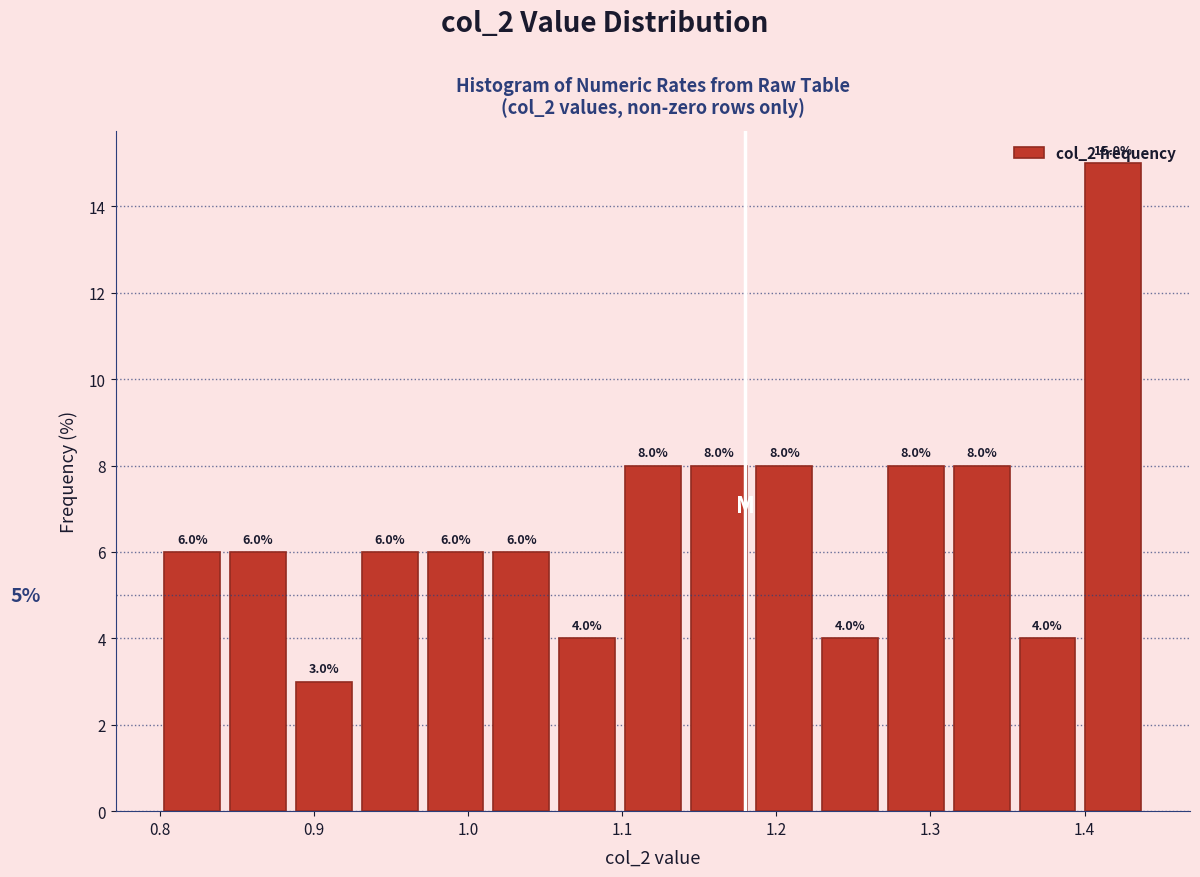

Reading left to right, transcribe this chart: for each bar, give the range it covers on the x-axis and its height. The bar edges are not printed on the chart, so give them approximately, as read against the axis.

0.80 to 0.84: 6.0
0.84 to 0.89: 6.0
0.89 to 0.93: 3.0
0.93 to 0.97: 6.0
0.97 to 1.01: 6.0
1.01 to 1.06: 6.0
1.06 to 1.10: 4.0
1.10 to 1.14: 8.0
1.14 to 1.18: 8.0
1.18 to 1.23: 8.0
1.23 to 1.27: 4.0
1.27 to 1.31: 8.0
1.31 to 1.35: 8.0
1.35 to 1.40: 4.0
1.40 to 1.44: 15.0